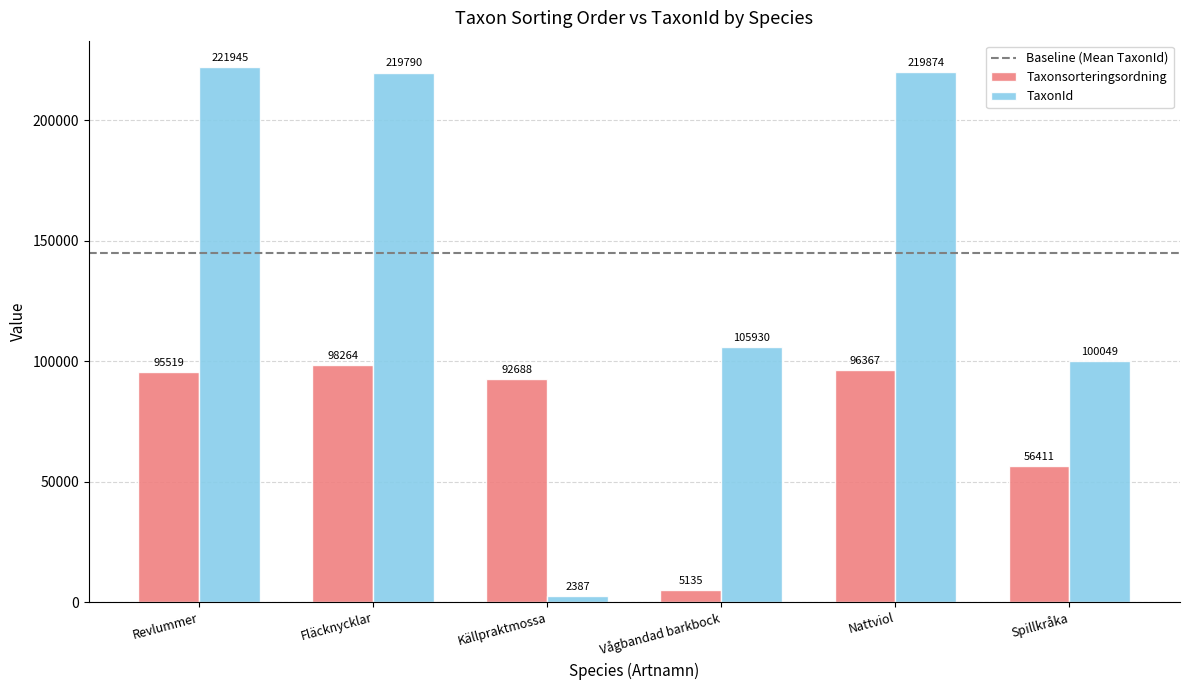

How many values in the TaxonId series are below 219790?

3